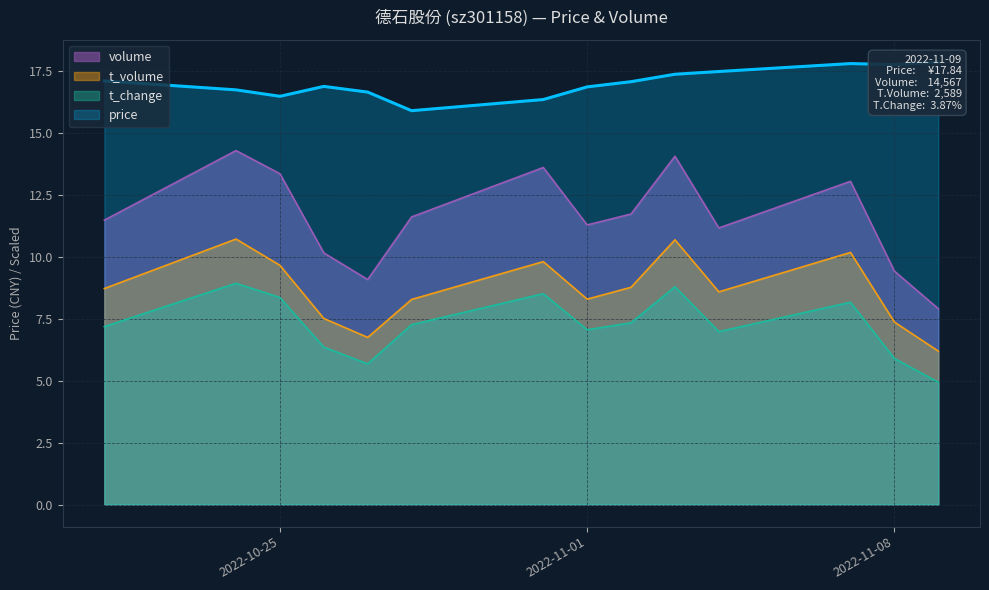

Between 2022-11-01 and 2022-11-08, which is larger?

2022-11-08